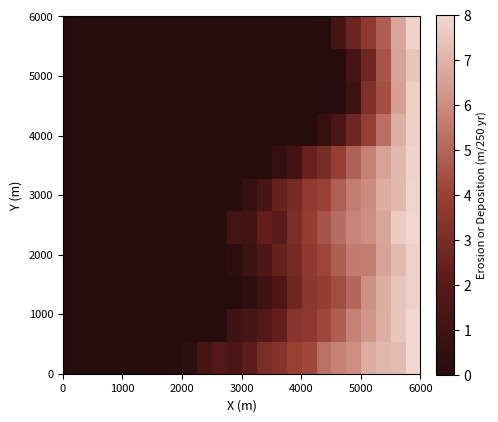

What is the maximum value shown in the chart?

8.0